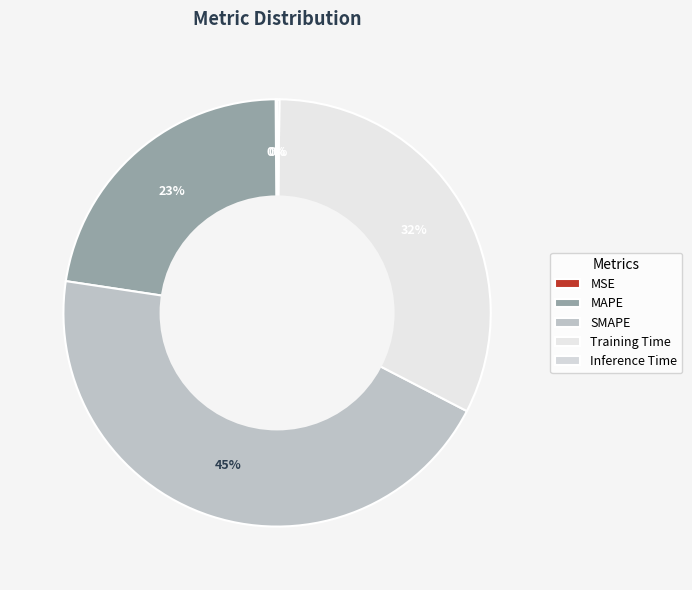

The SMAPE slice represents 34% of the pie. True or false?

False